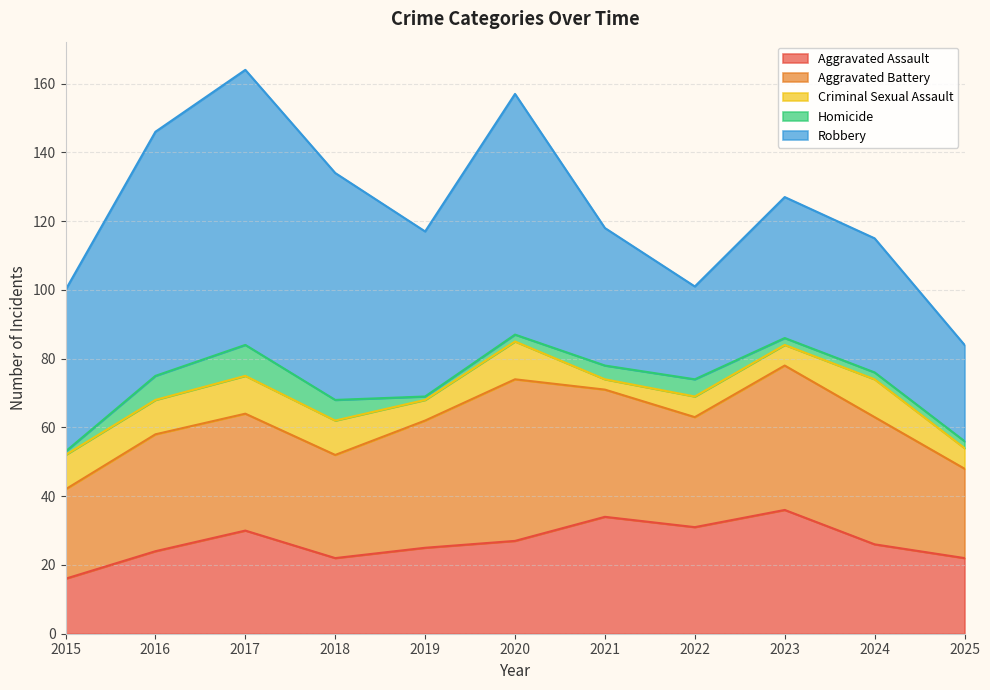

Reading right to left, list all the values displayed in this chart.

Aggravated Assault: 2025=22	2024=26	2023=36	2022=31	2021=34	2020=27	2019=25	2018=22	2017=30	2016=24	2015=16
Aggravated Battery: 2025=26	2024=37	2023=42	2022=32	2021=37	2020=47	2019=37	2018=30	2017=34	2016=34	2015=26
Criminal Sexual Assault: 2025=6	2024=11	2023=6	2022=6	2021=3	2020=11	2019=6	2018=10	2017=11	2016=10	2015=10
Homicide: 2025=2	2024=2	2023=2	2022=5	2021=4	2020=2	2019=1	2018=6	2017=9	2016=7	2015=1
Robbery: 2025=28	2024=39	2023=41	2022=27	2021=40	2020=70	2019=48	2018=66	2017=80	2016=71	2015=47